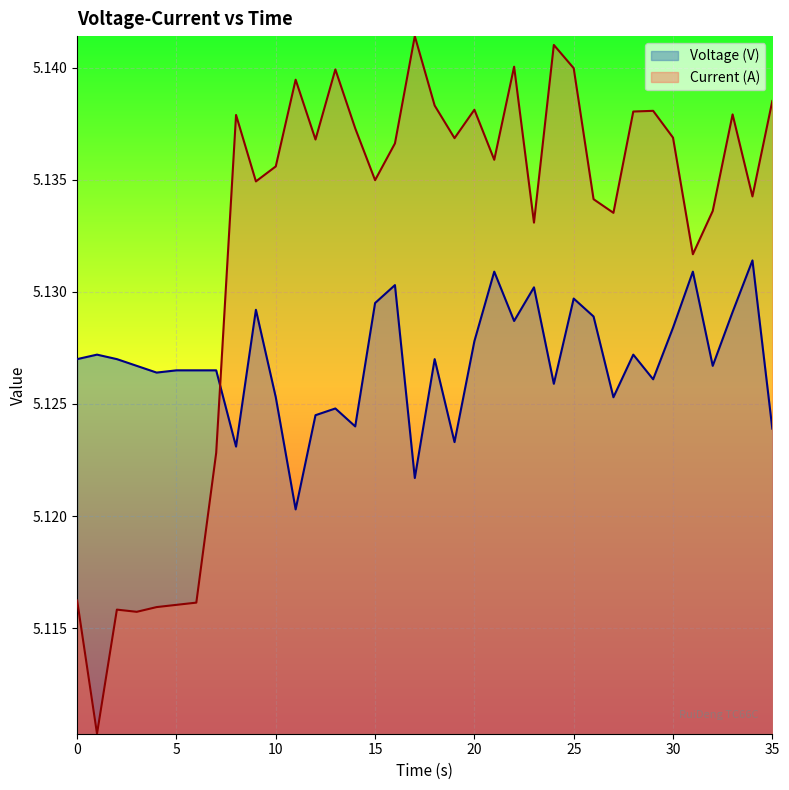

After their last crossing, which series has the higher values: Voltage (V) or Current (A)?

Current (A)